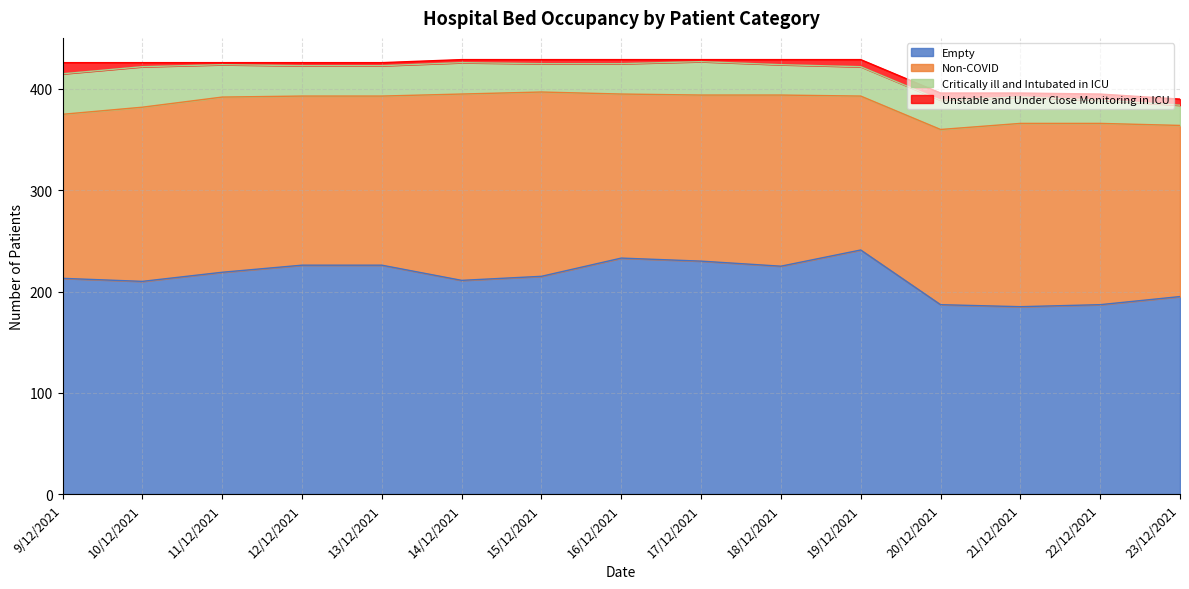

Does the chart have visible grid lines?

Yes